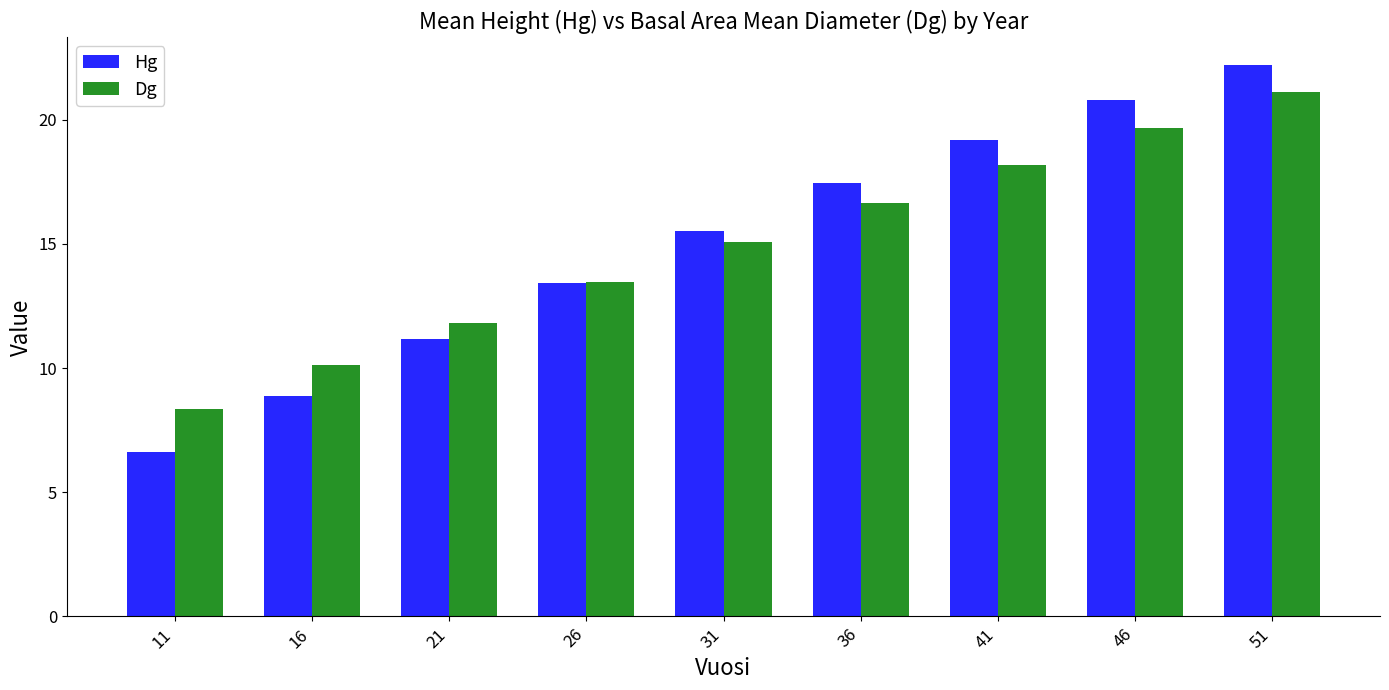

What is the maximum value shown in the chart?

22.2